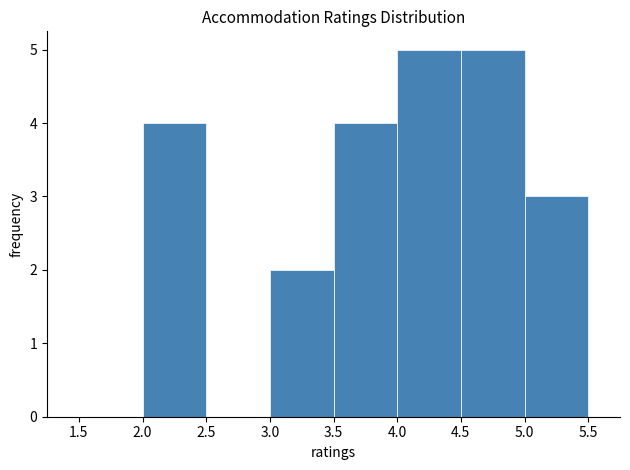

What is the height of the bar covering 4.0 to 4.5 on the x-axis? The values are not printed on the chart, so give them approximately, as read against the axis.

5